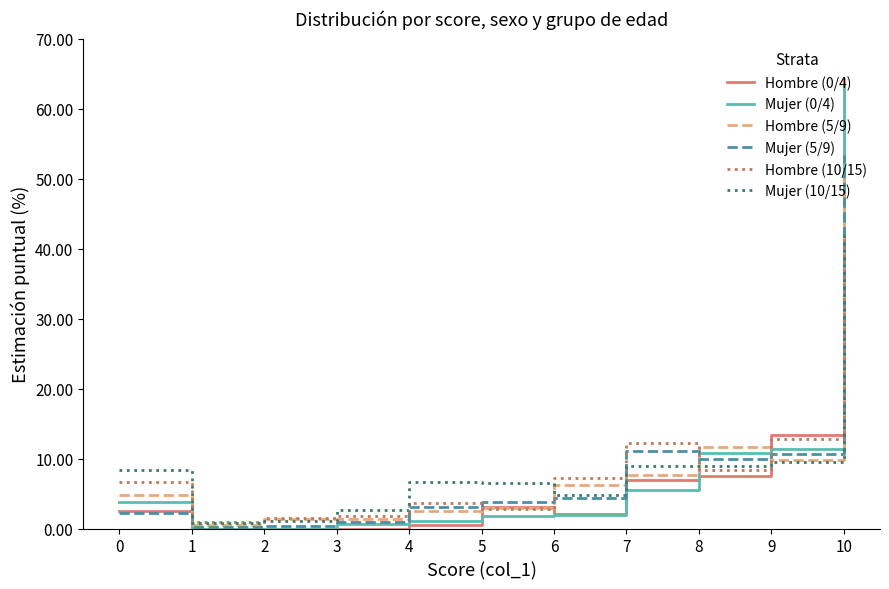

The value of Mujer (5/9) at 4 is 3.1. True or false?

True